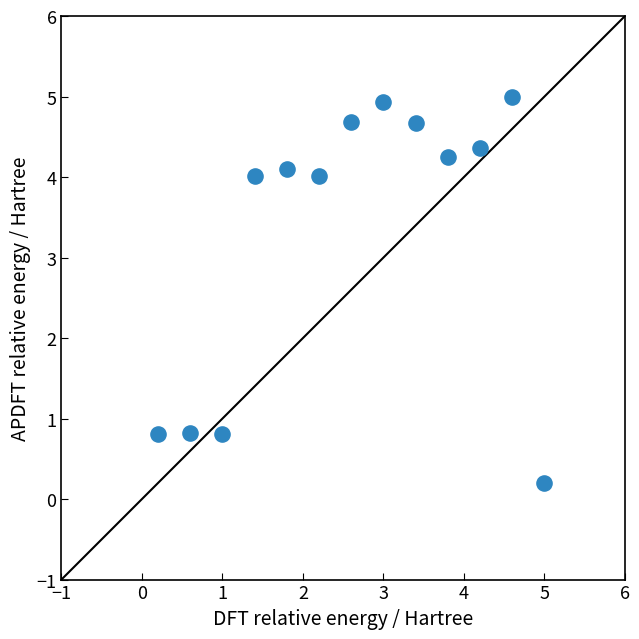

What is the range of Y values (max minus min)?

4.8